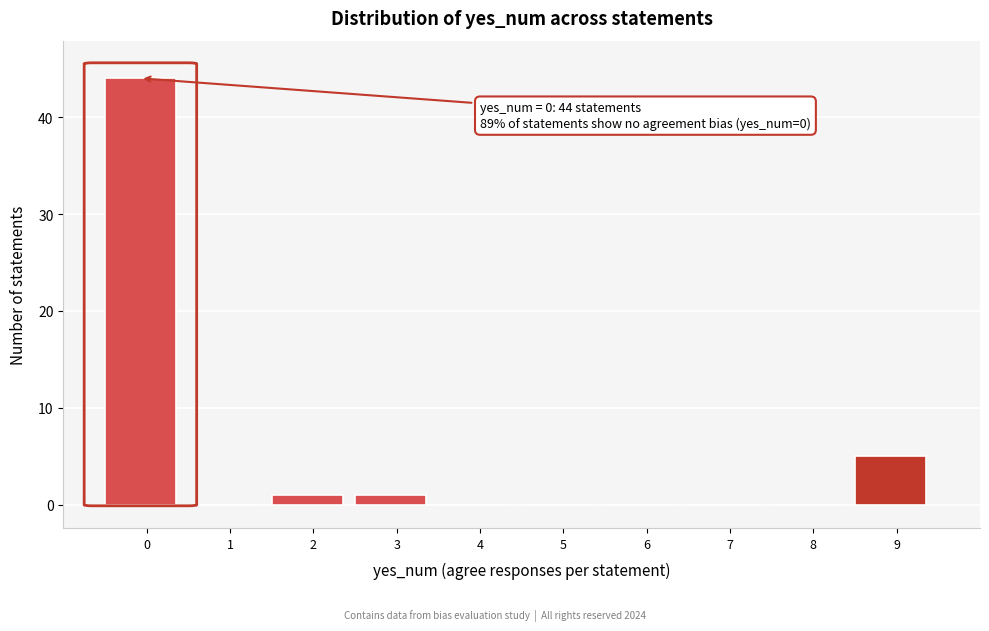

Reading right to left, extract all data points from this chart.

9=5	8=0	7=0	6=0	5=0	4=0	3=1	2=1	1=0	0=44